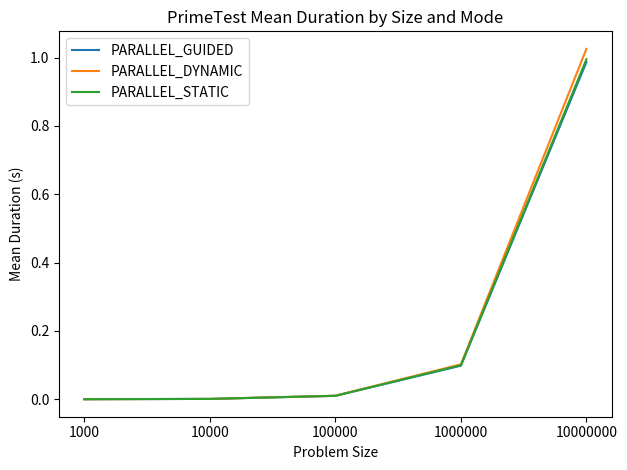

Is it true that PARALLEL_GUIDED equals 0.0 at 10000?

True